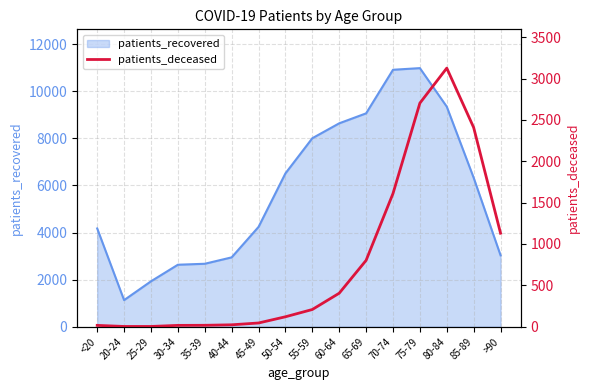

What is the lowest value of the patients_recovered series?

1129